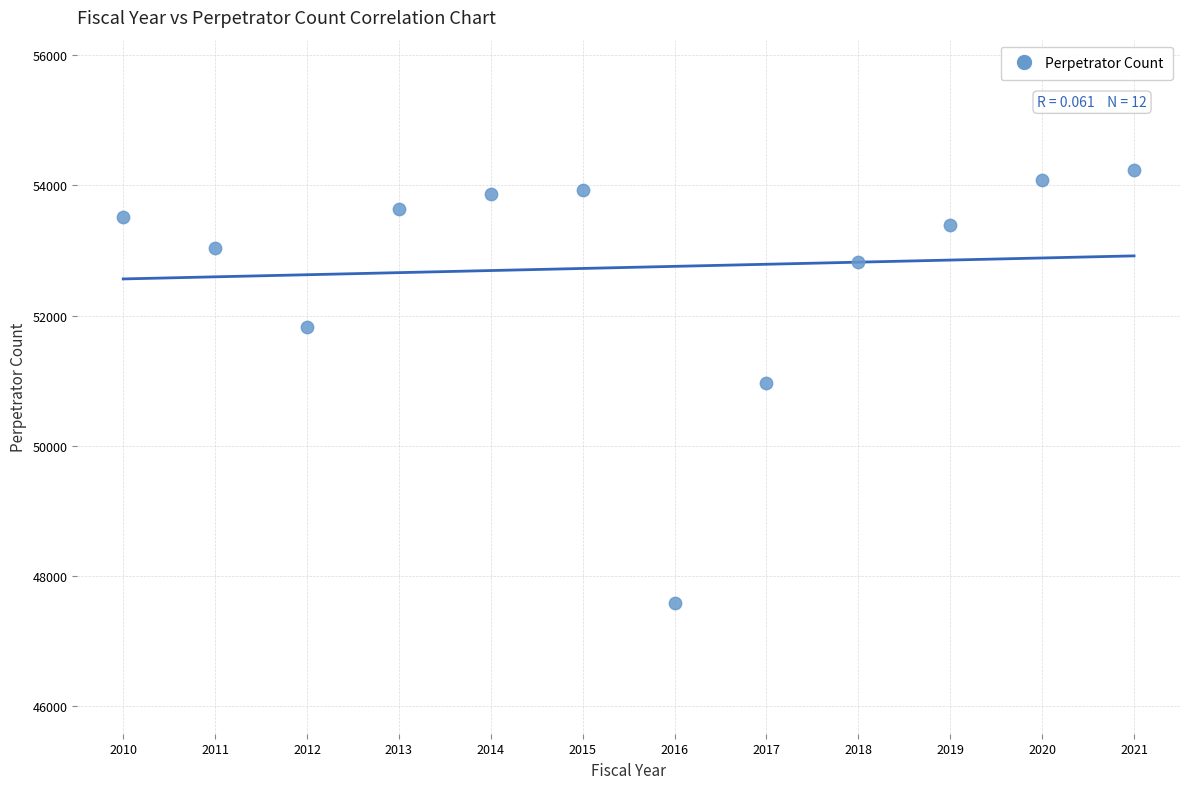

What is the range of Y values (max minus min)?

6655